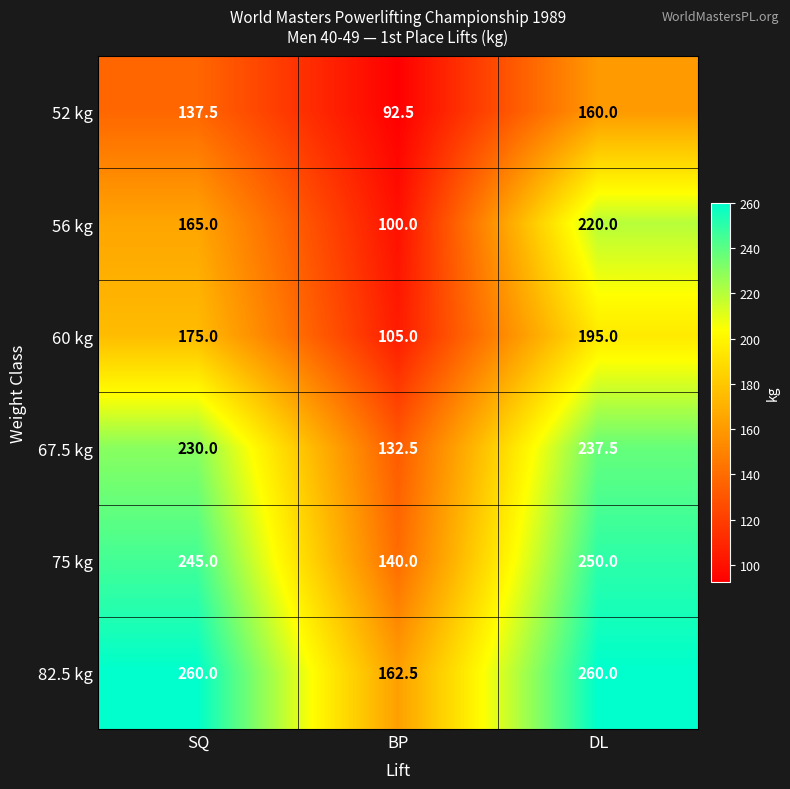

Reading right to left, transcribe all the data shown in this chart.

52 kg: DL=160.0	BP=92.5	SQ=137.5
56 kg: DL=220.0	BP=100.0	SQ=165.0
60 kg: DL=195.0	BP=105.0	SQ=175.0
67.5 kg: DL=237.5	BP=132.5	SQ=230.0
75 kg: DL=250.0	BP=140.0	SQ=245.0
82.5 kg: DL=260.0	BP=162.5	SQ=260.0